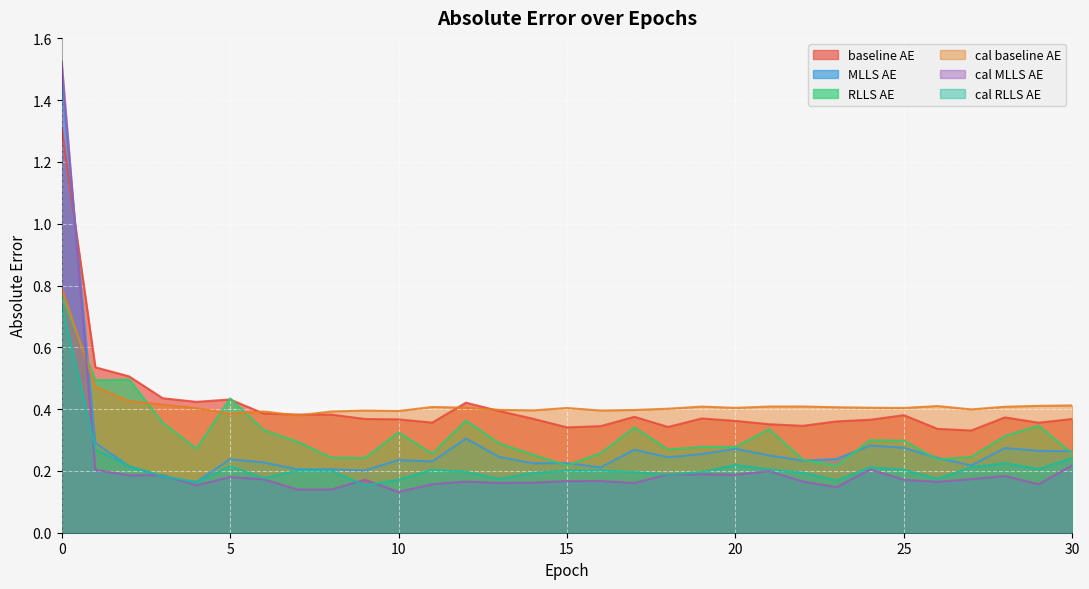

In cal_MLLS_AE, how many points are higher than both neighbors (excluding endpoints)?

9